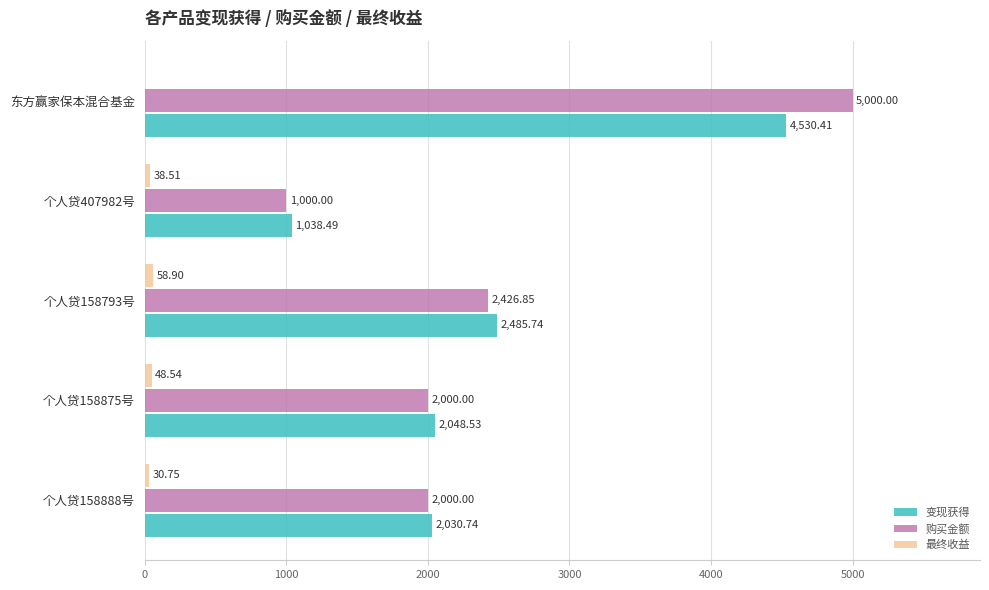

What is the sum of the 购买金额 values at 东方赢家保本混合基金 and 个人贷407982号?

6000.0